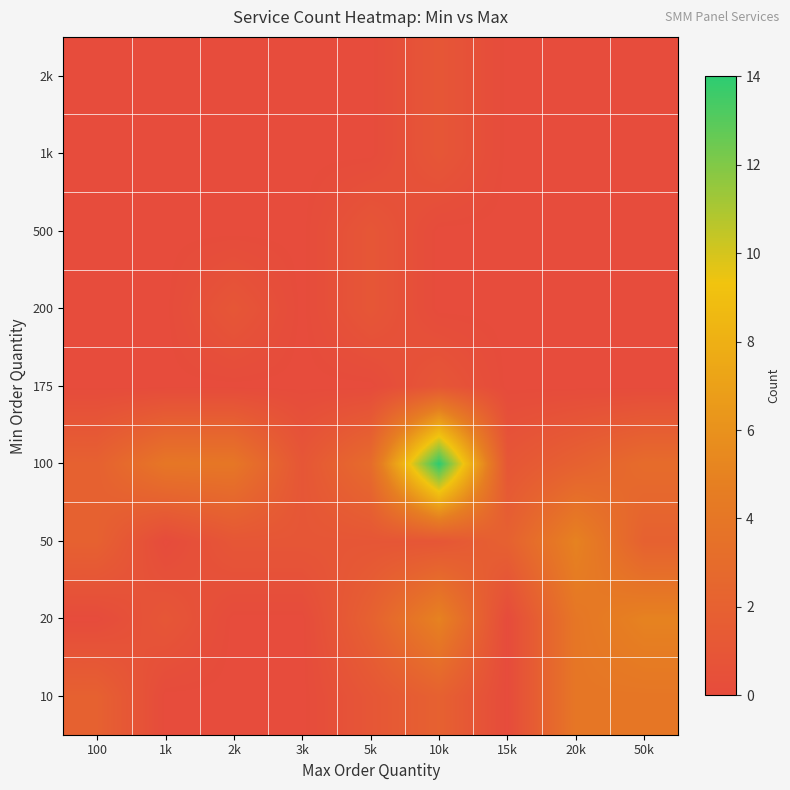

At which category does the chart reach its minimum across all series?

1k